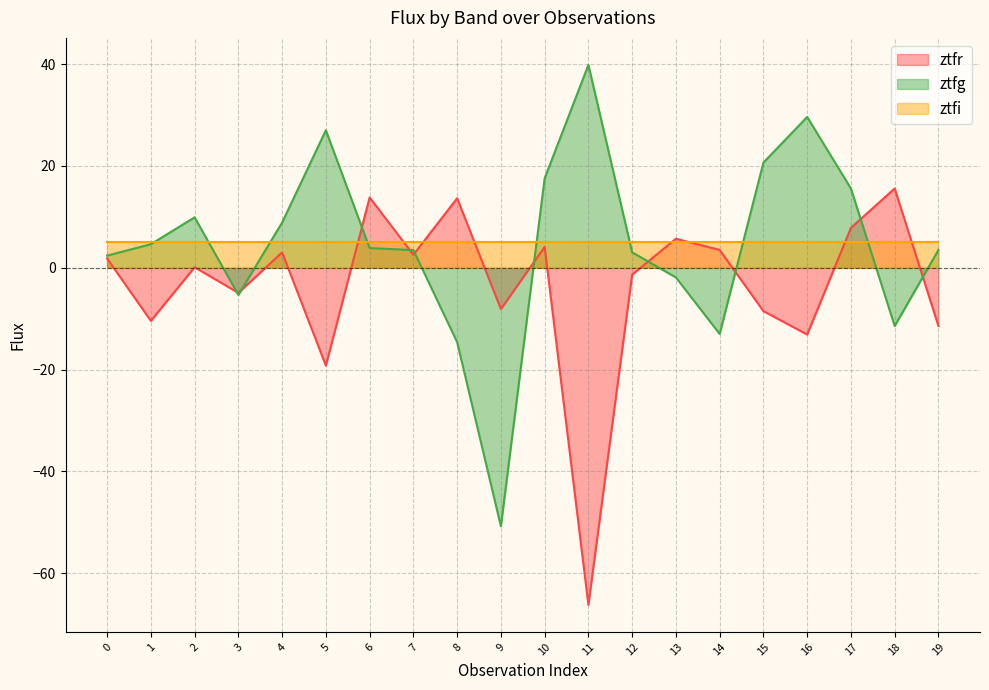

Rank the series by their maximum value, from lowest to highest.

ztfi, ztfr, ztfg